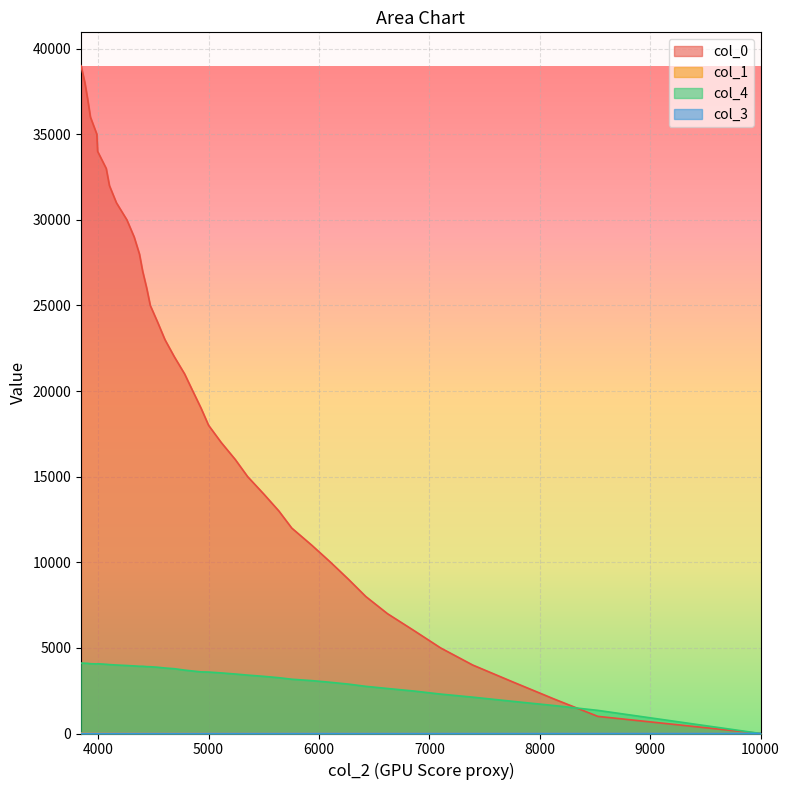

At how many categories does at least one series exceed 32455?

7